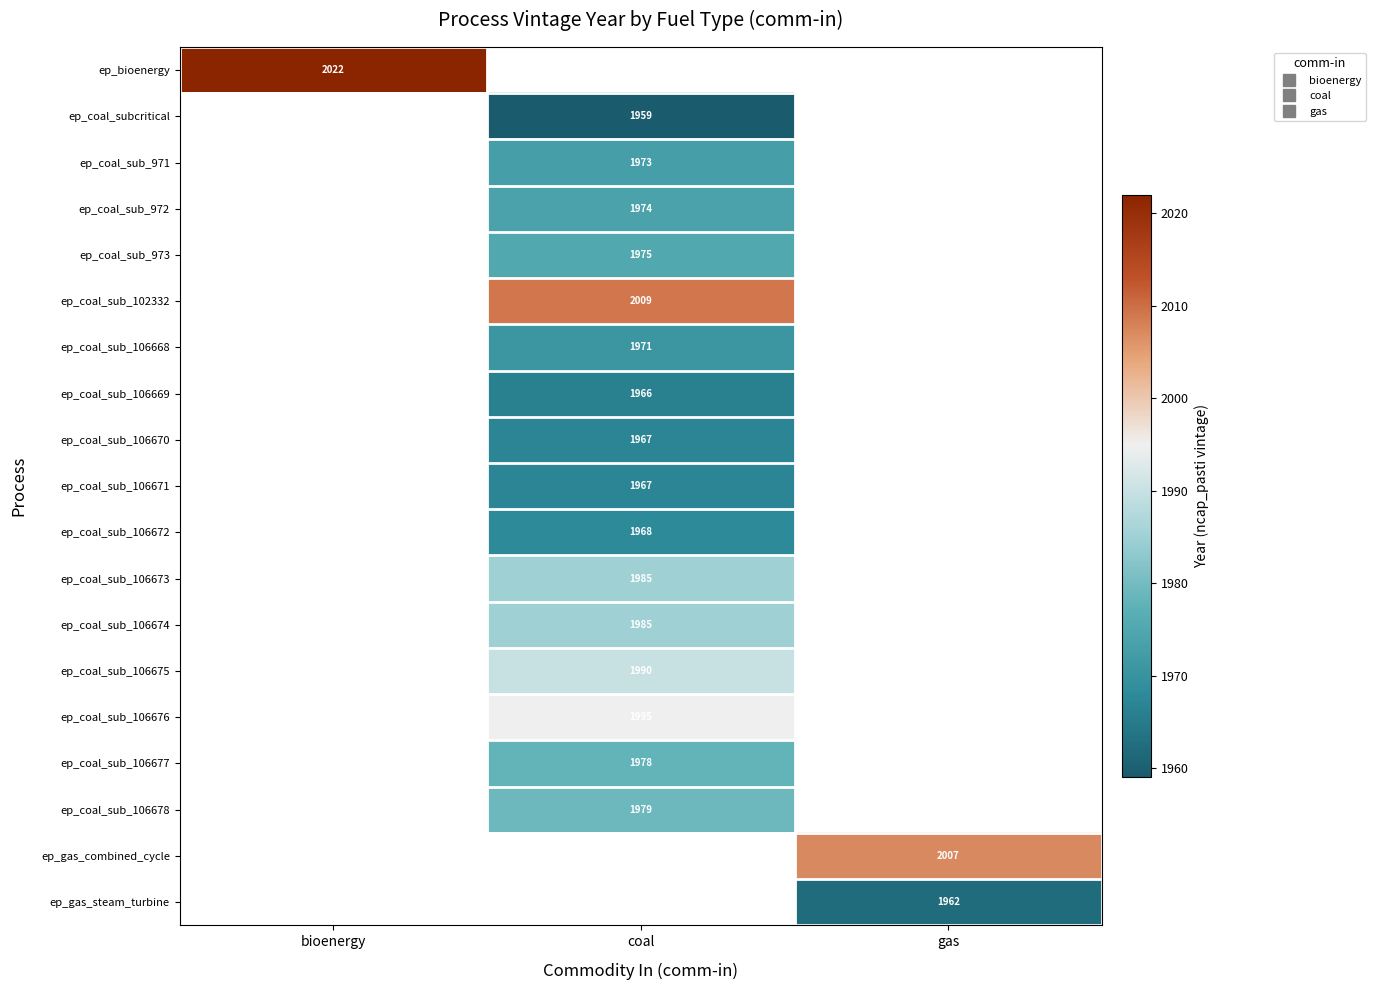

How many series are shown in this chart?

19